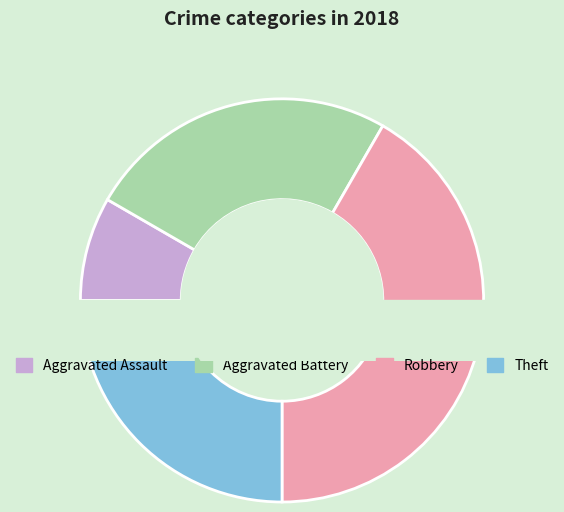

To the nearest percent, what percentage of the pie is Aggravated Battery?

25%